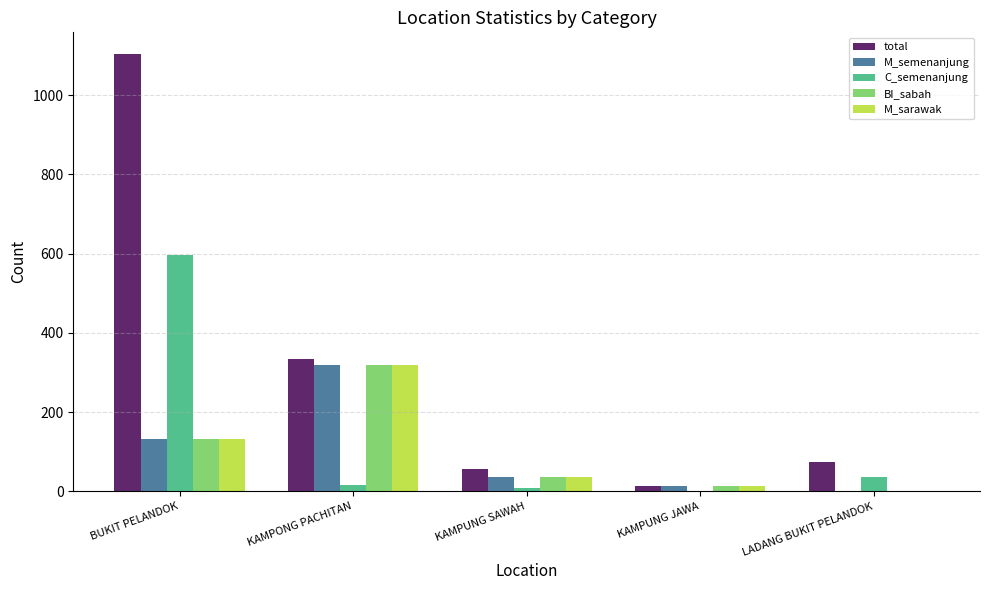

Reading left to right, transcribe all the data shown in this chart.

total: BUKIT PELANDOK=1103	KAMPONG PACHITAN=335	KAMPUNG SAWAH=56	KAMPUNG JAWA=12	LADANG BUKIT PELANDOK=74
M_semenanjung: BUKIT PELANDOK=133	KAMPONG PACHITAN=319	KAMPUNG SAWAH=37	KAMPUNG JAWA=12	LADANG BUKIT PELANDOK=1
C_semenanjung: BUKIT PELANDOK=596	KAMPONG PACHITAN=15	KAMPUNG SAWAH=7	KAMPUNG JAWA=0	LADANG BUKIT PELANDOK=35
BI_sabah: BUKIT PELANDOK=133	KAMPONG PACHITAN=319	KAMPUNG SAWAH=37	KAMPUNG JAWA=12	LADANG BUKIT PELANDOK=1
M_sarawak: BUKIT PELANDOK=133	KAMPONG PACHITAN=319	KAMPUNG SAWAH=37	KAMPUNG JAWA=12	LADANG BUKIT PELANDOK=1